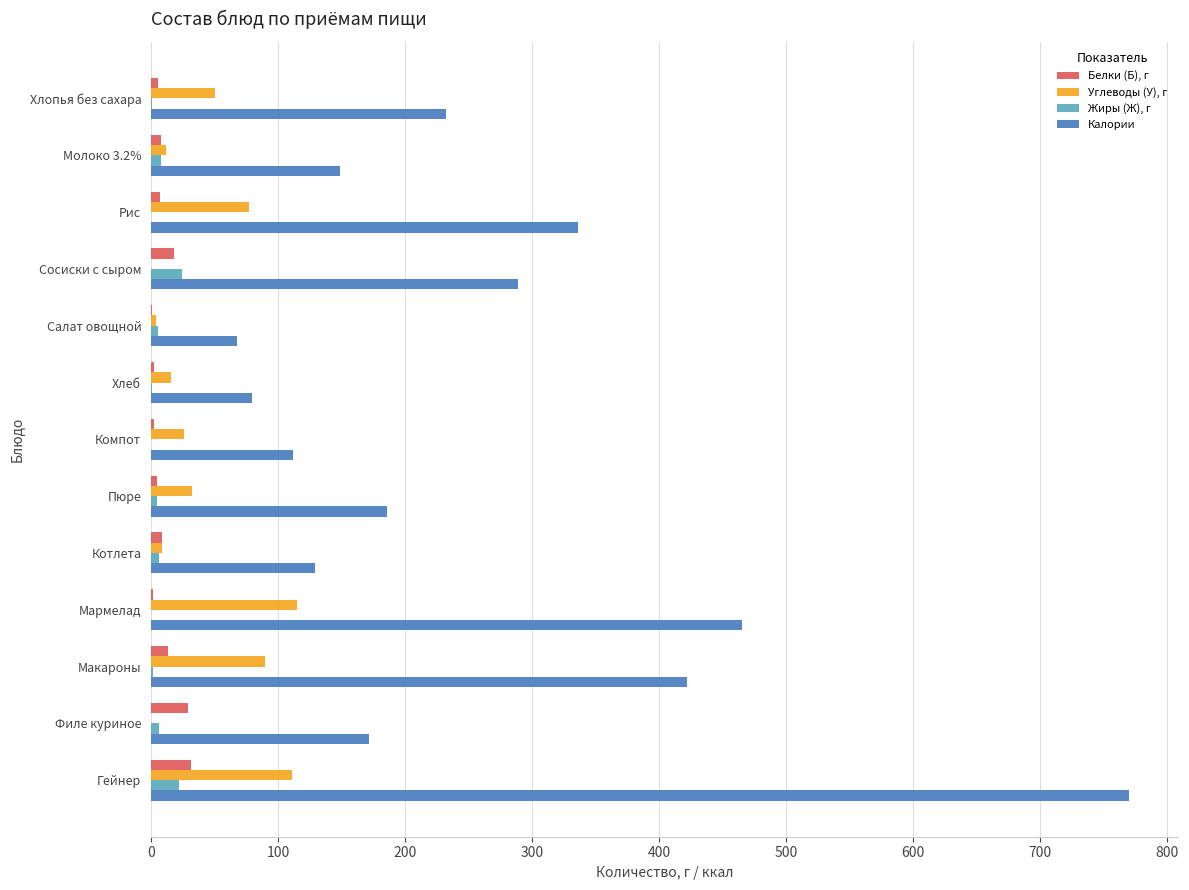

Which label corresponds to the largest value in the chart?

Гейнер